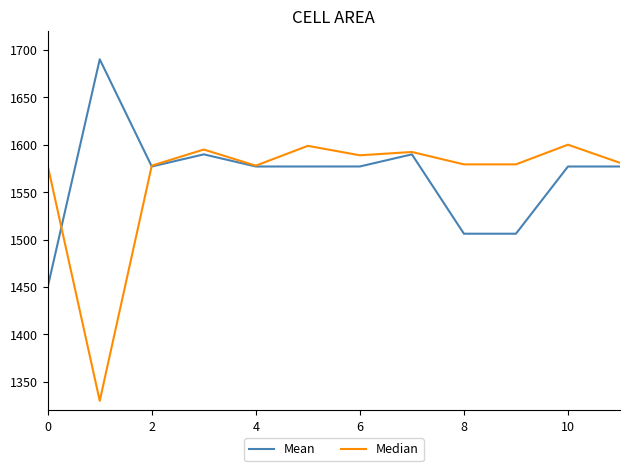

What is the maximum value shown in the chart?

1690.0